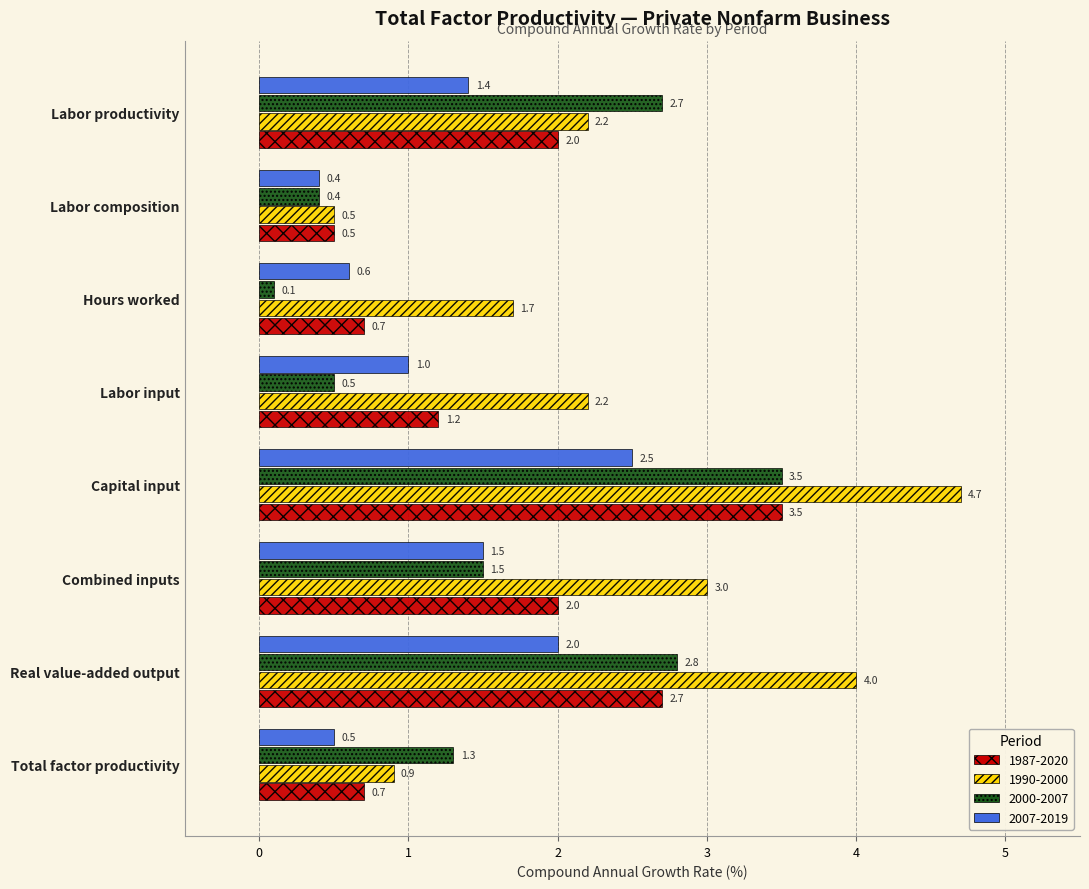

The value of 1987-2020 at Hours worked is 0.7. True or false?

True